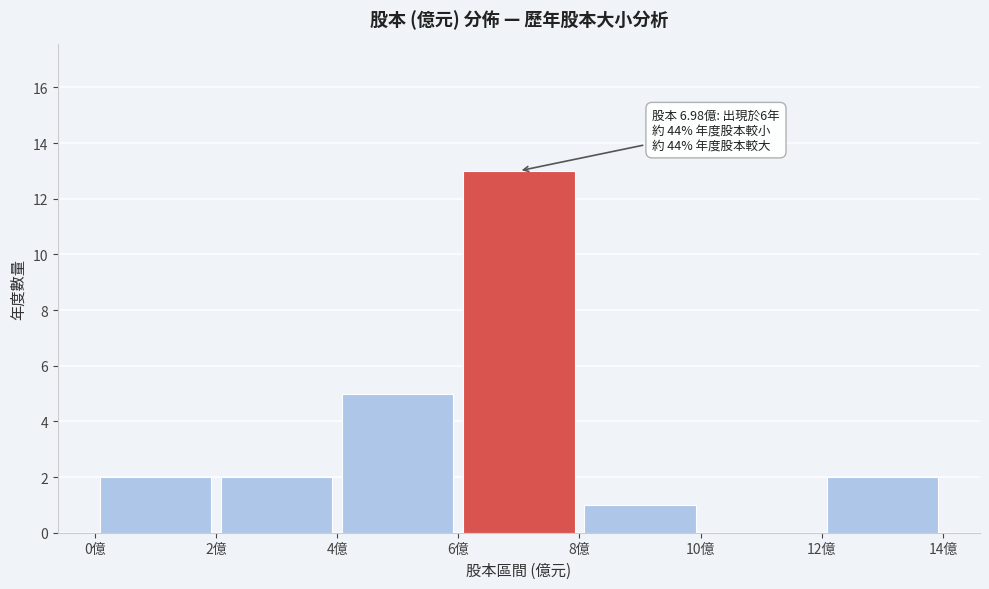

Which range on the x-axis has the tallest bar?

6 to 8